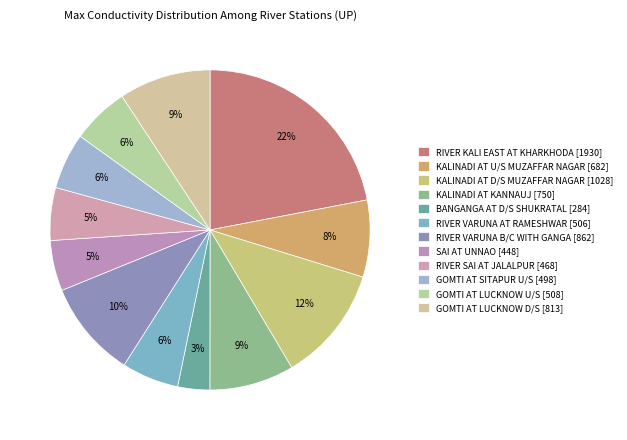

True or false: RIVER SAI AT JALALPUR accounts for 16% of the total.

False